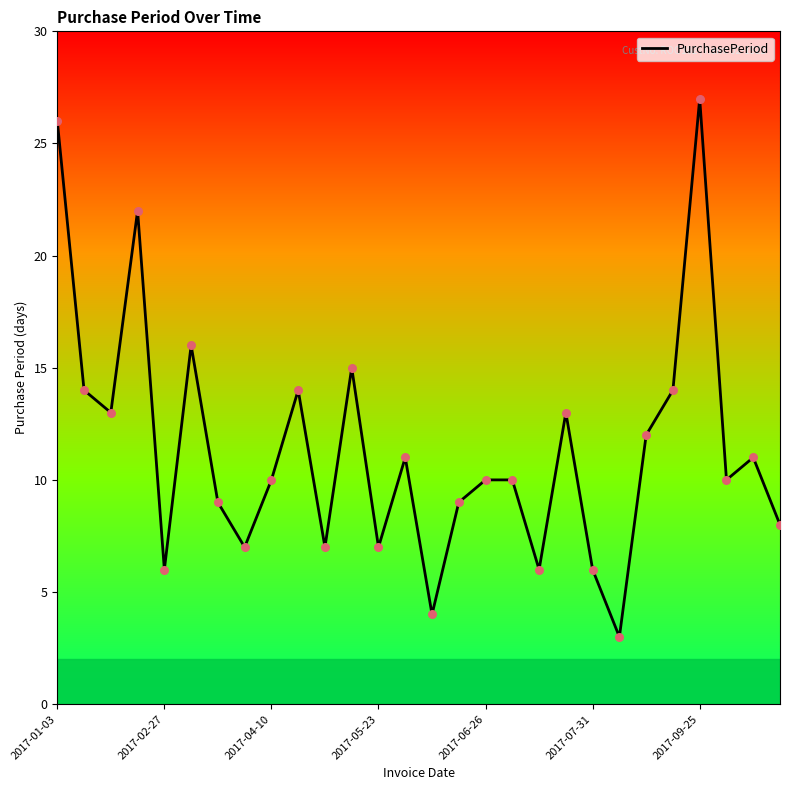

What is the difference between the maximum and minimum values?

24